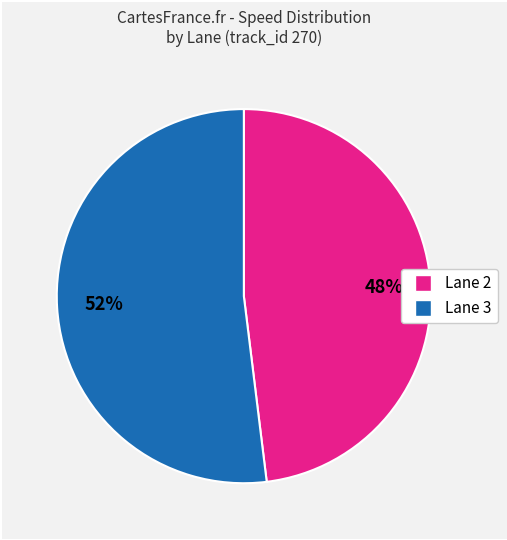

To the nearest percent, what is the difference between the largest and smallest slice percentages?

4%